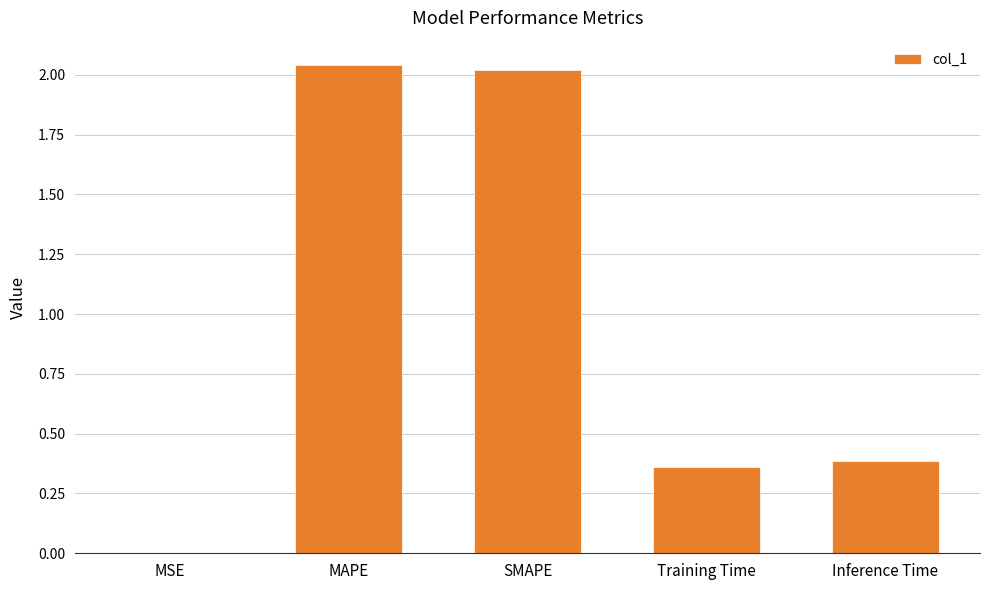

Is it true that the value at Inference Time is 0.4?

True